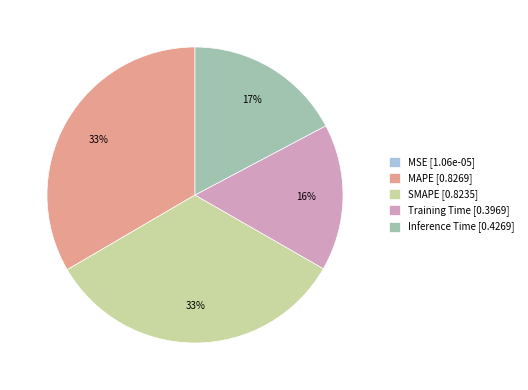

To the nearest percent, what is the average slice percentage?

20%